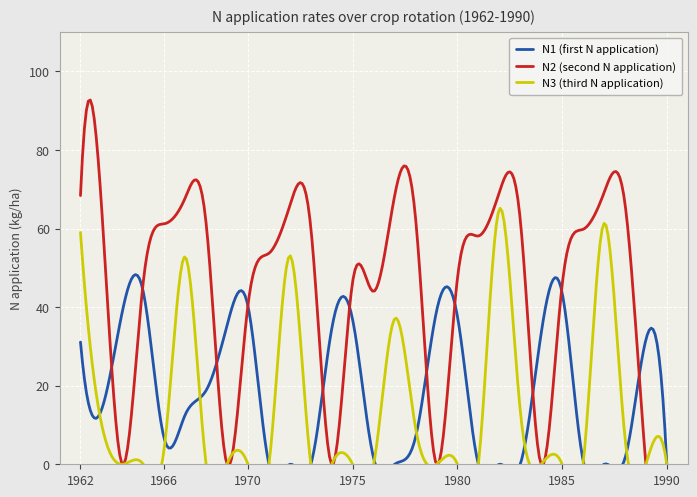

At which category does N3 (third N application) reach its first local peak?

1967